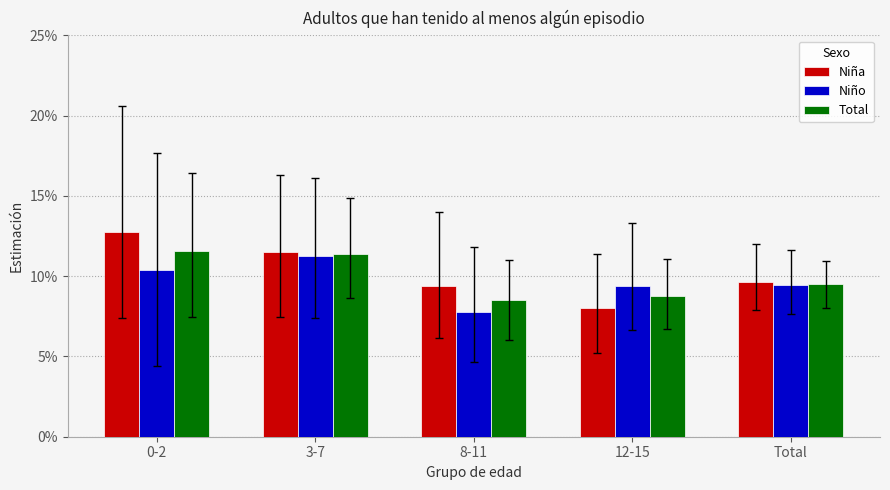

What are all the series names shown in the legend?

Niña, Niño, Total